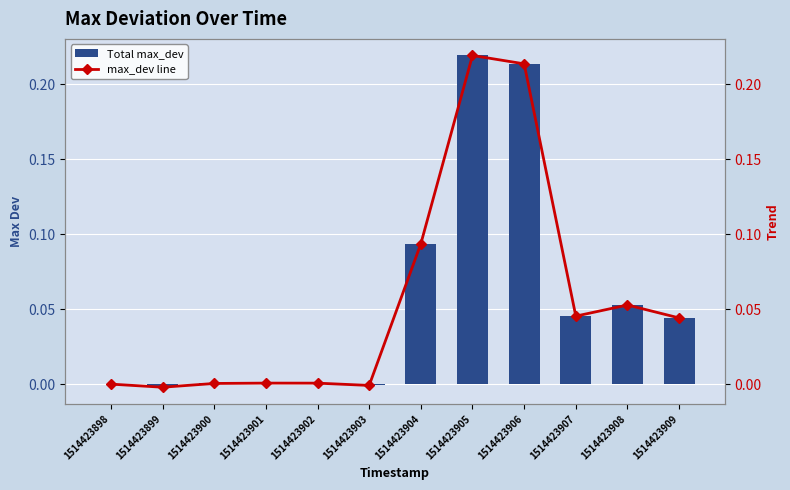

Which has a higher value, 1514423901 or 1514423903?

1514423901